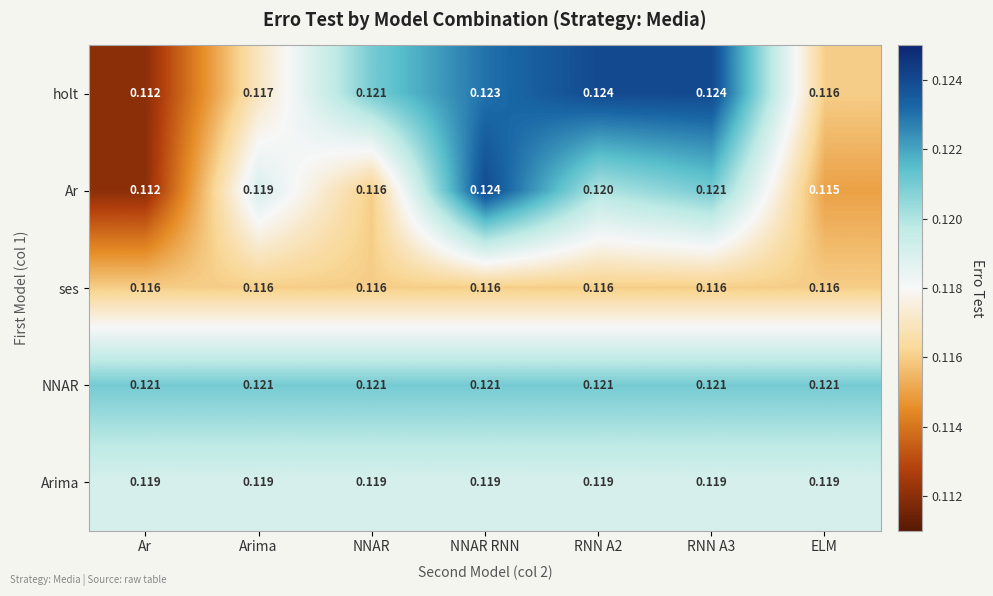

At which category is the sum across all series the highest?

NNAR RNN